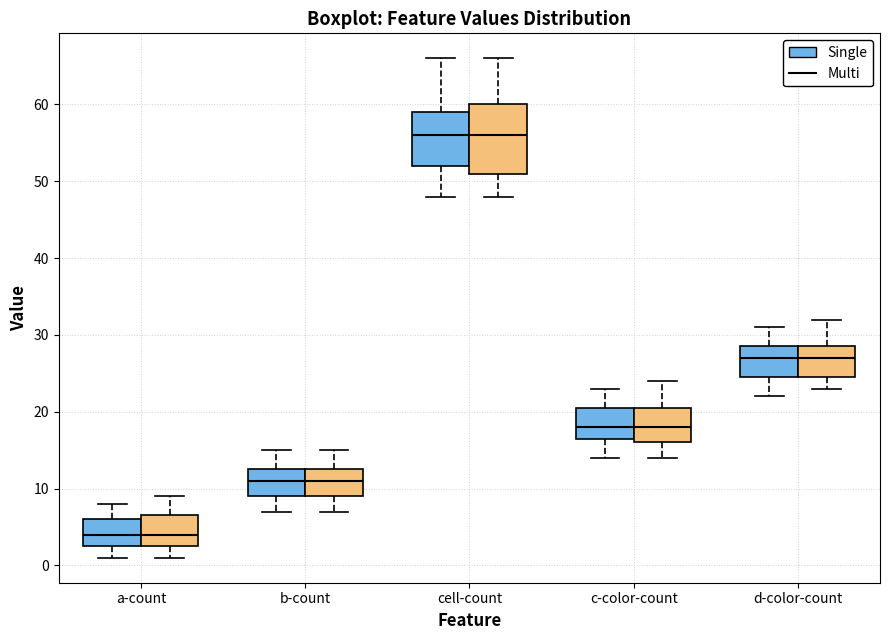

Comparing the boxes themselves (not the whiskers), which one is the tallest?

cell-count (Multi)